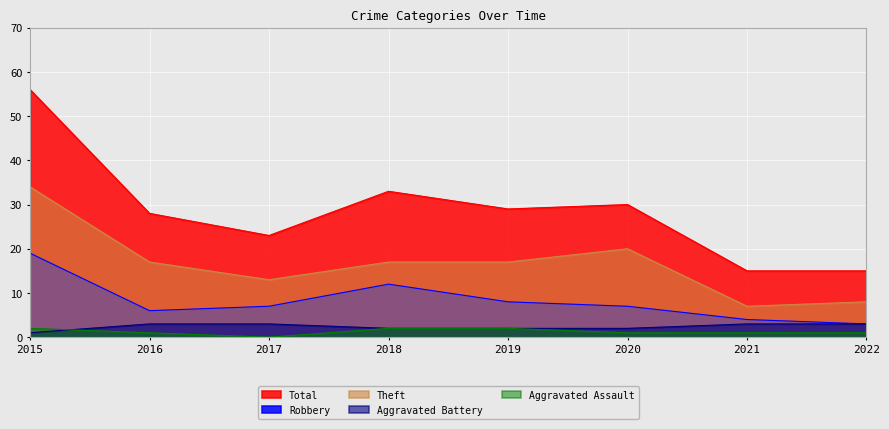

True or false: Total and Robbery cross at least once.

False